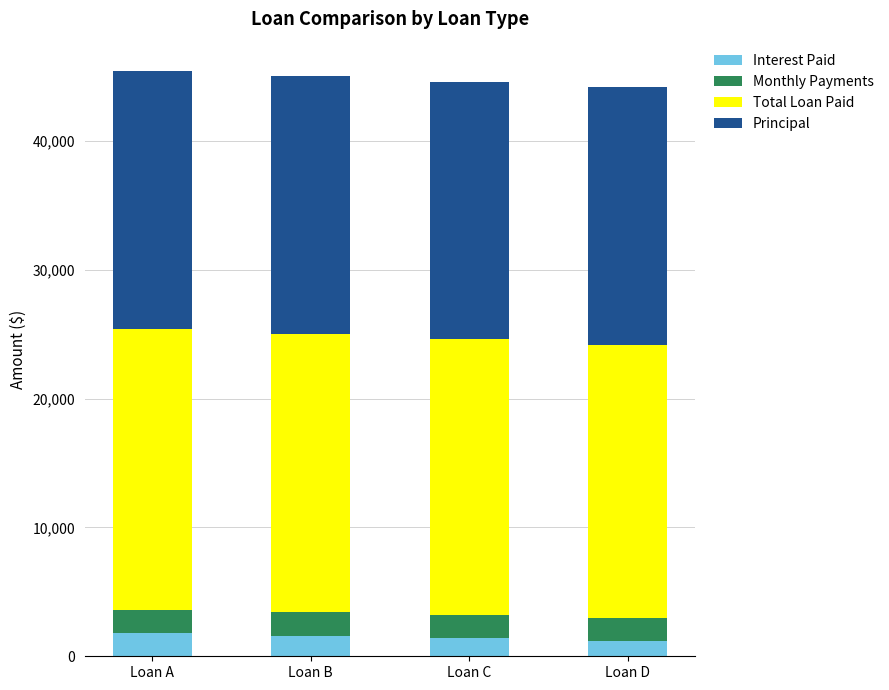

The value of Interest Paid at Loan C is 1400.0. True or false?

True